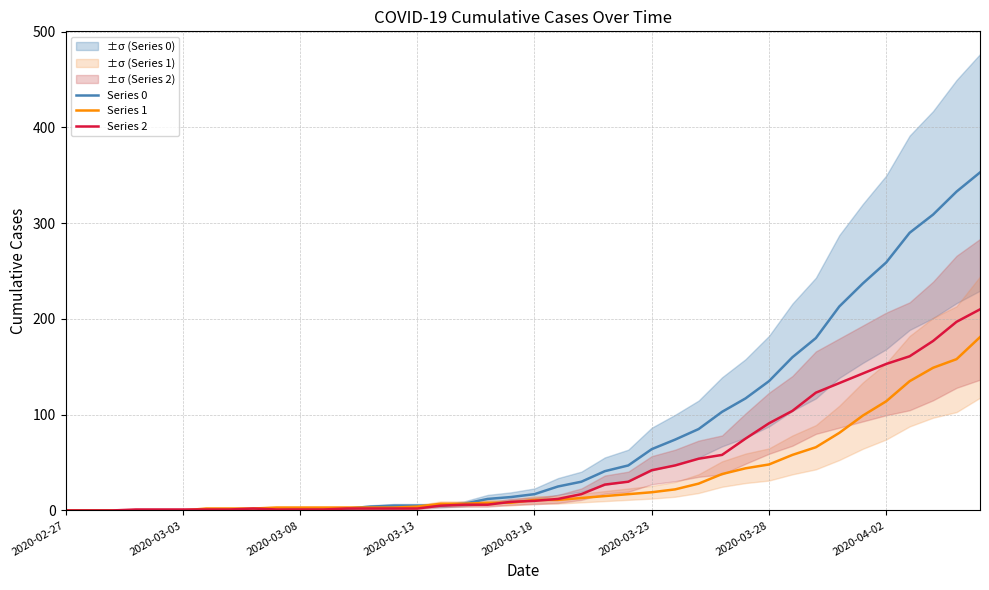

How many categories are shown in the chart?

40